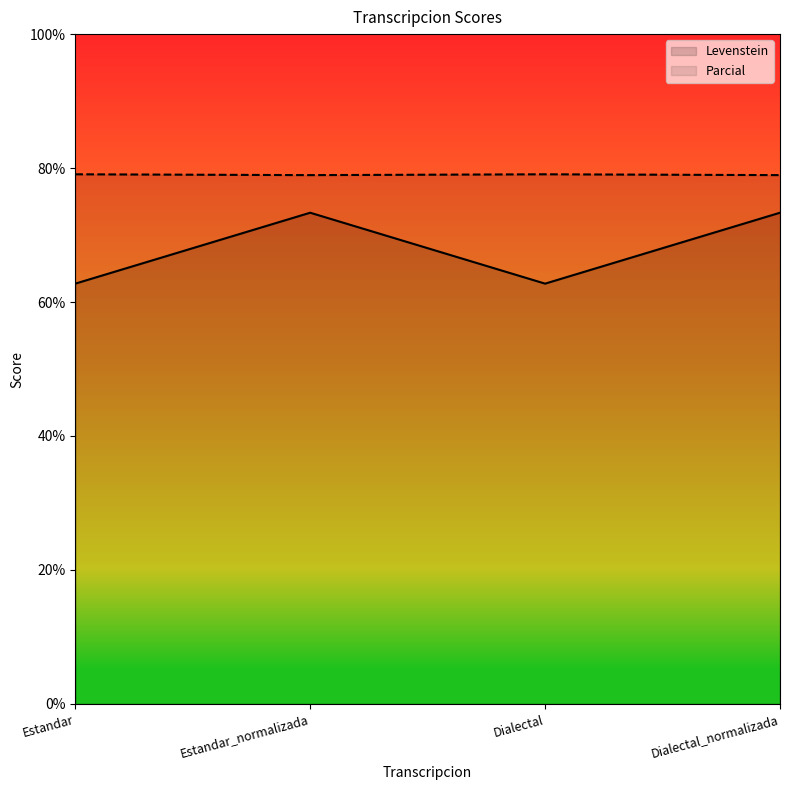

Which series changed the most between Estandar_normalizada and Dialectal_normalizada?

Levenstein